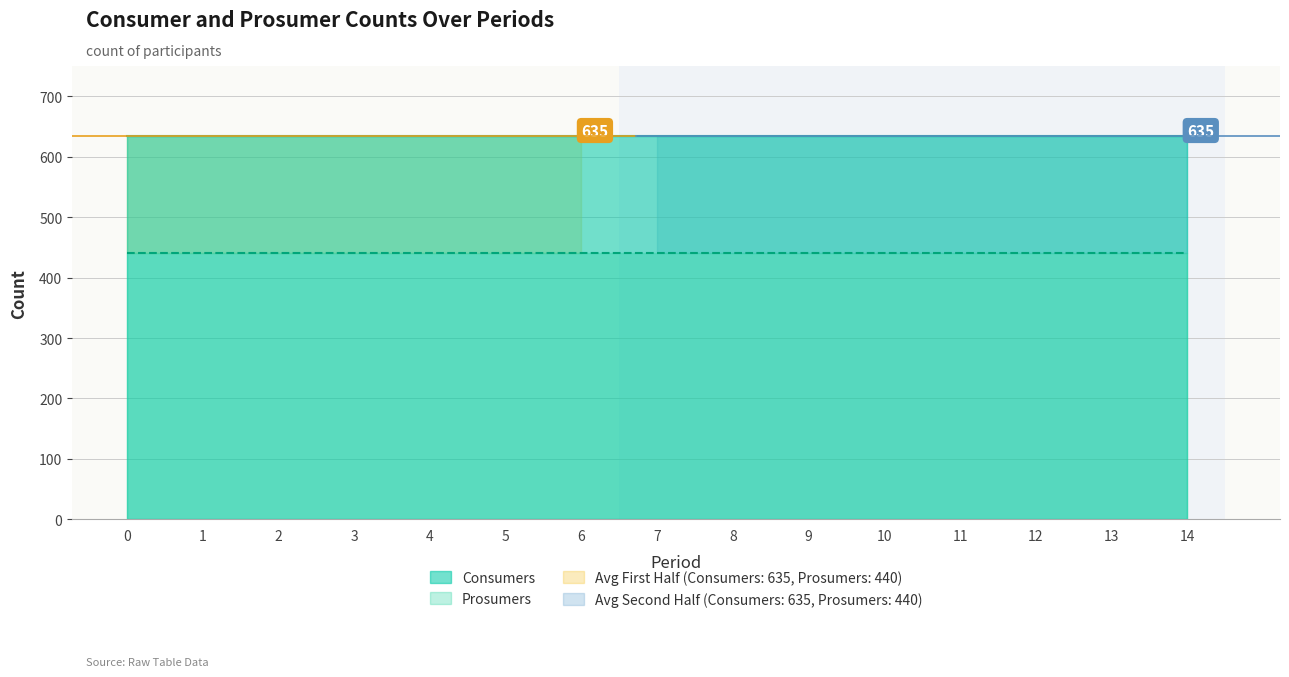

Which series changed the most between 9 and 13?

Consumers